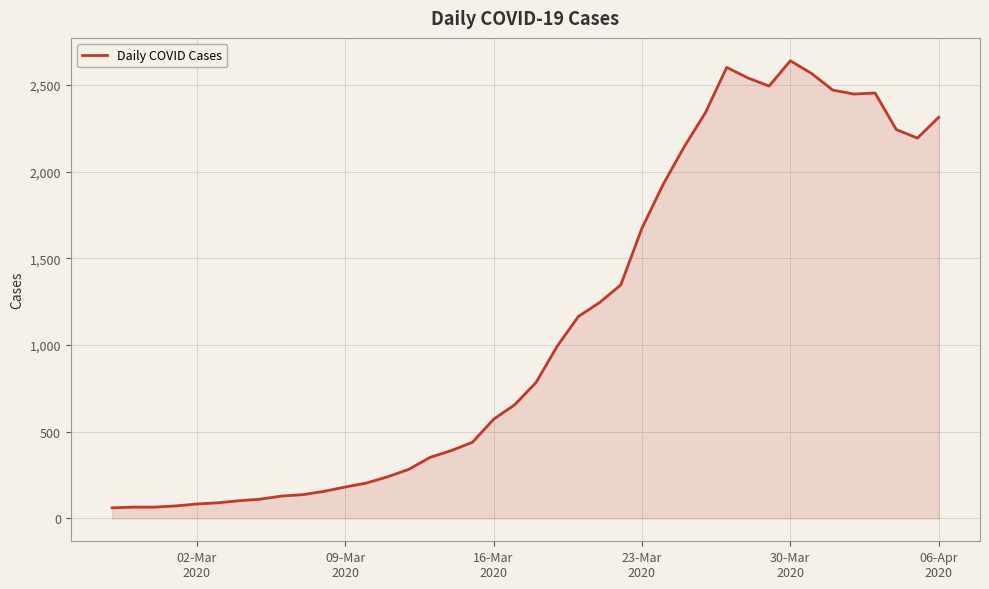

What is the maximum value shown in the chart?

2640